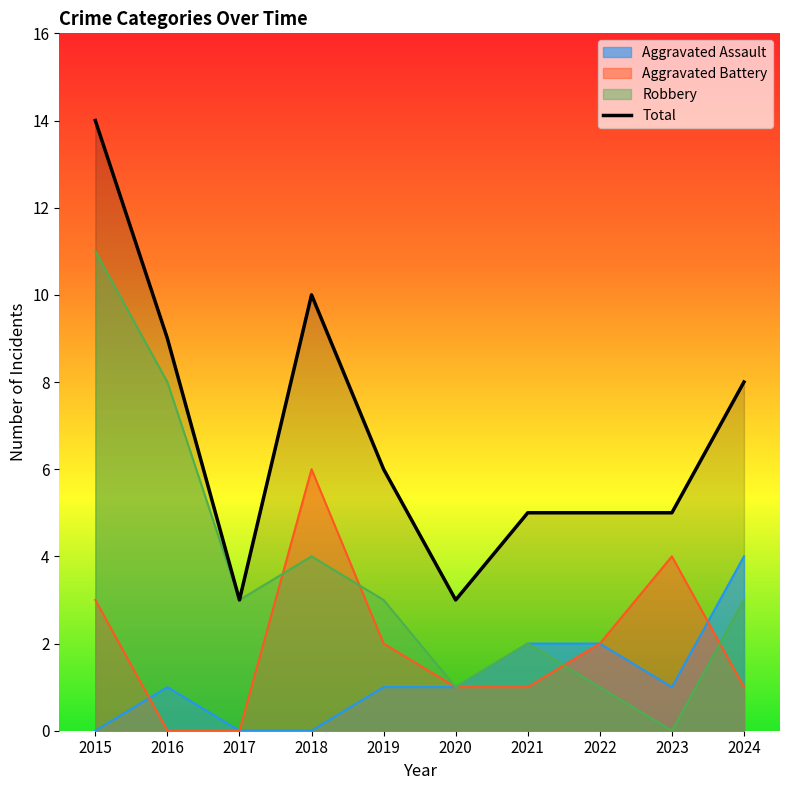

Is it true that the value at 2019 is 10?

False